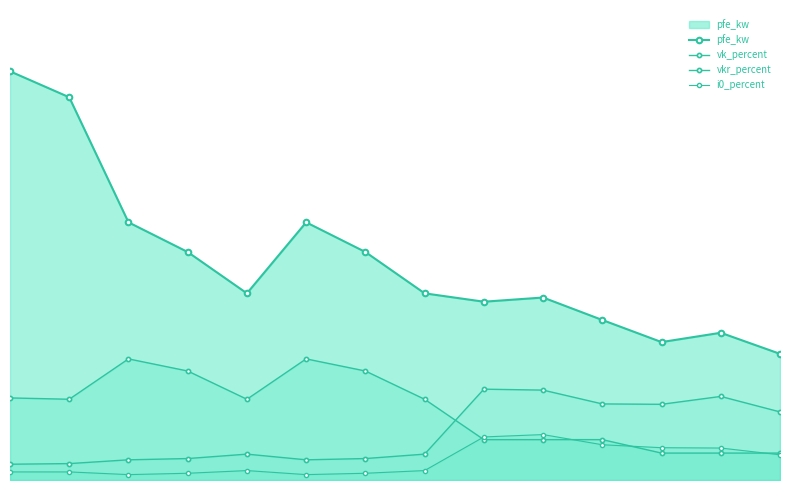

Between 6 and 5, which is larger?

5